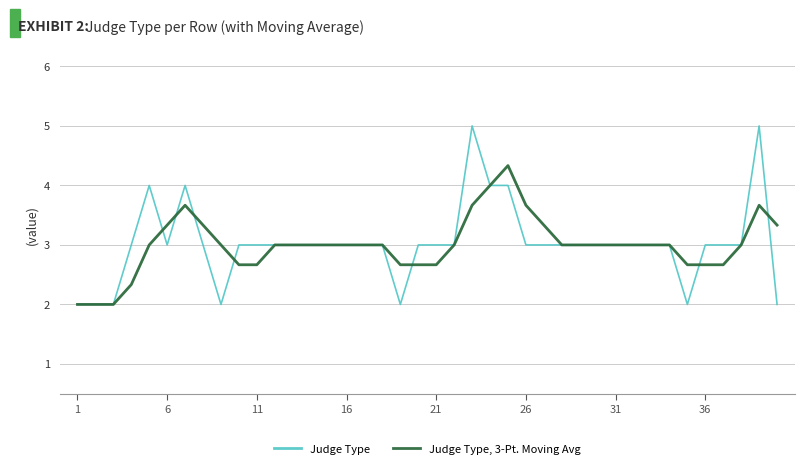

True or false: Judge Type and Judge Type, 3-Pt. Moving Avg intersect in this chart.

True